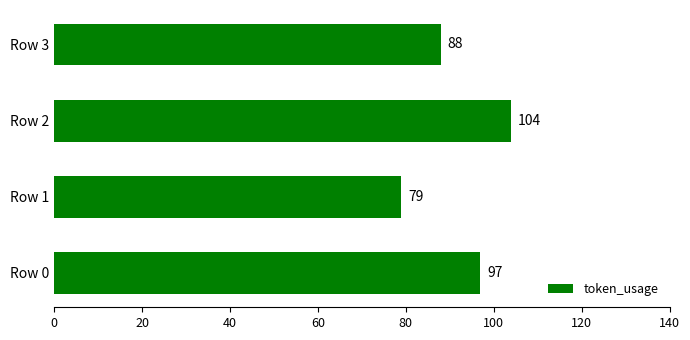

Where is the data nearest to the value 91?

Row 3